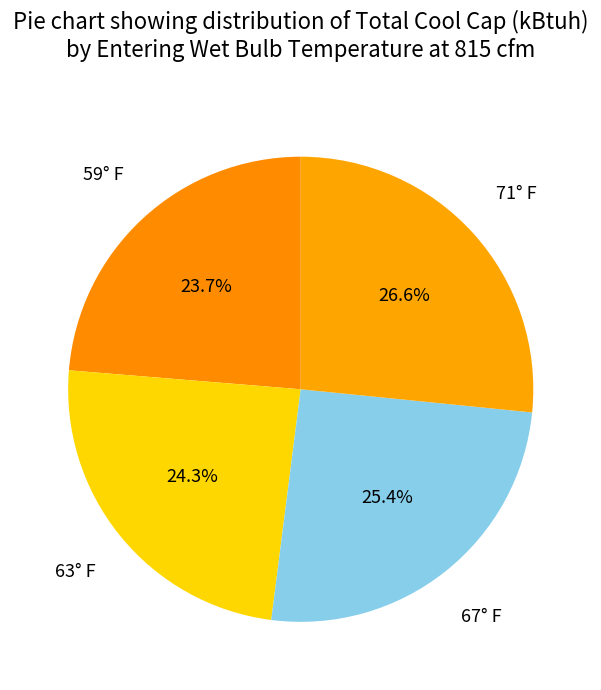

How many slices are in this pie chart?

4